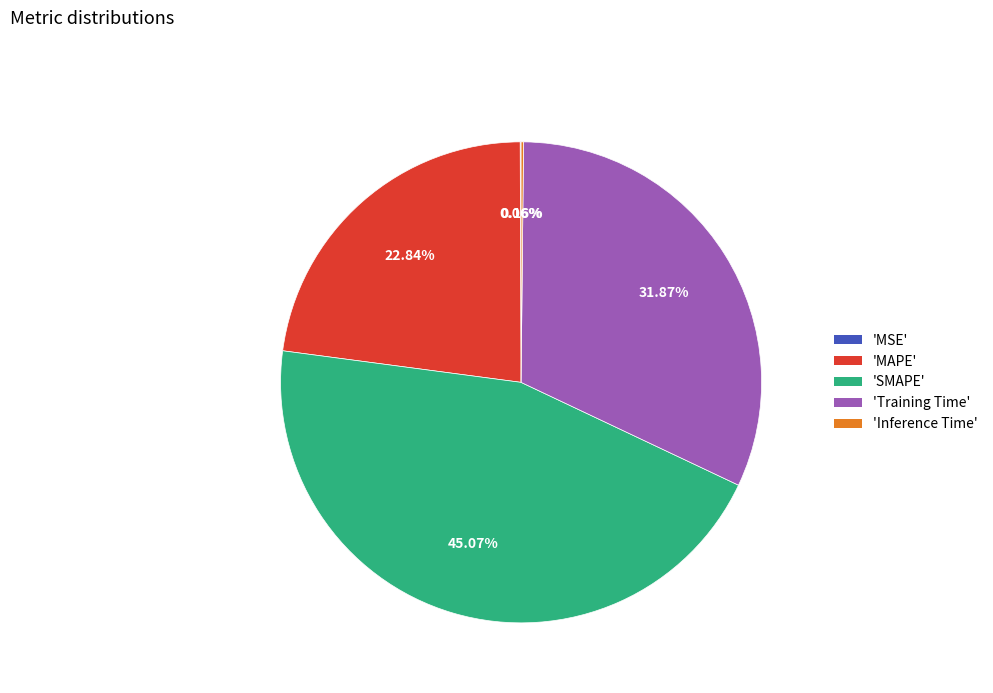

Which slice is the largest?

'SMAPE'